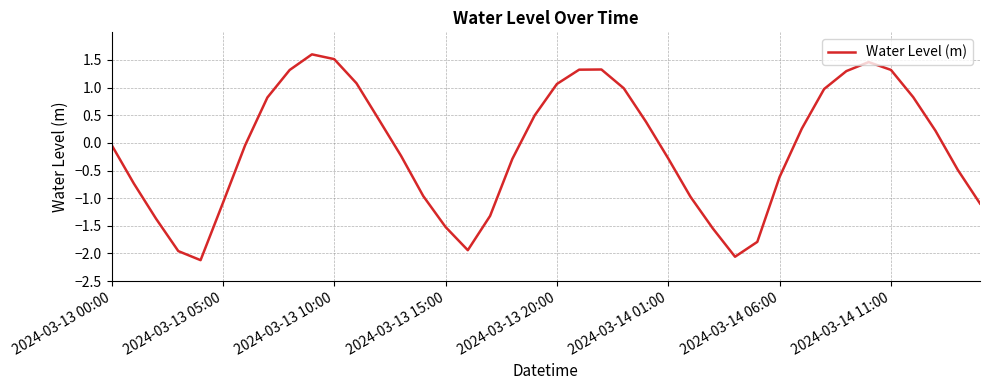

Count the number of values greater than 0.

19